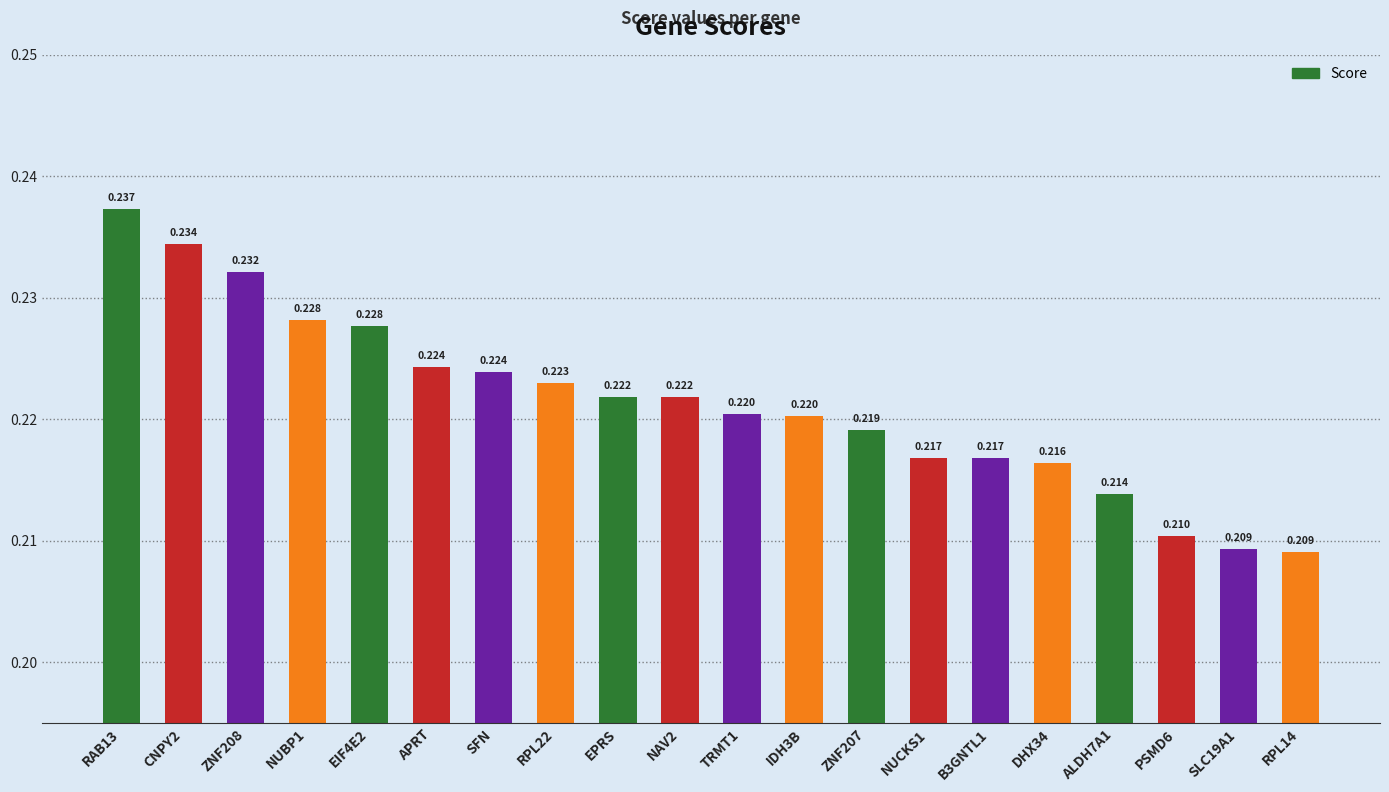

Which has a higher value, APRT or NUCKS1?

APRT